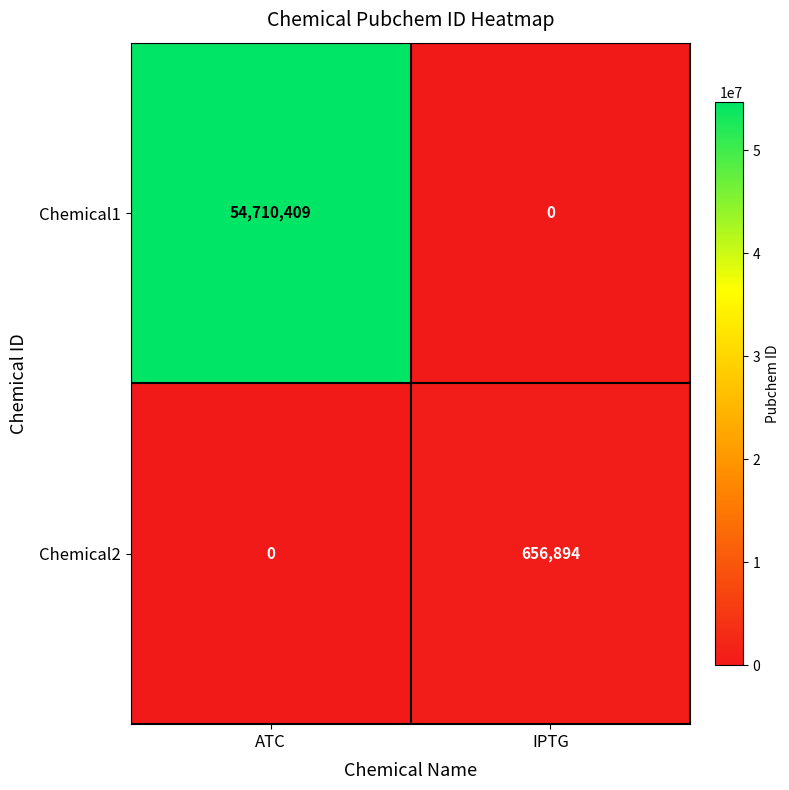

What is the spread (max minus min) of values at ATC?

54710409